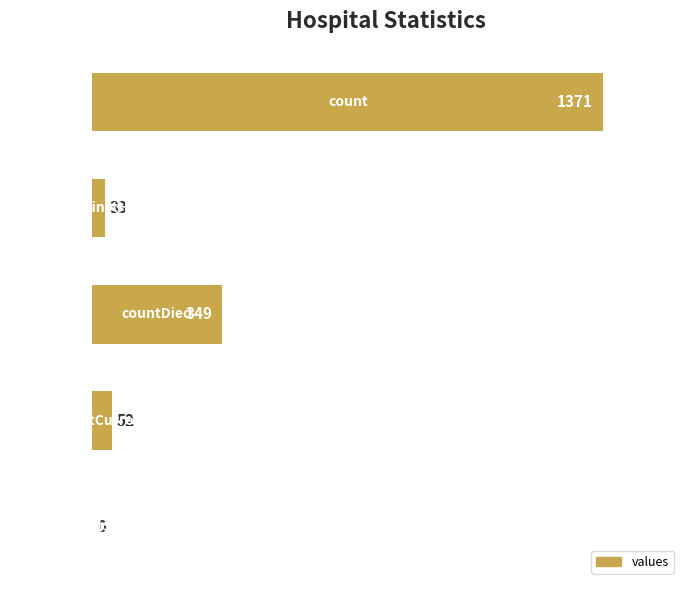

What is the sum of all values?

1805